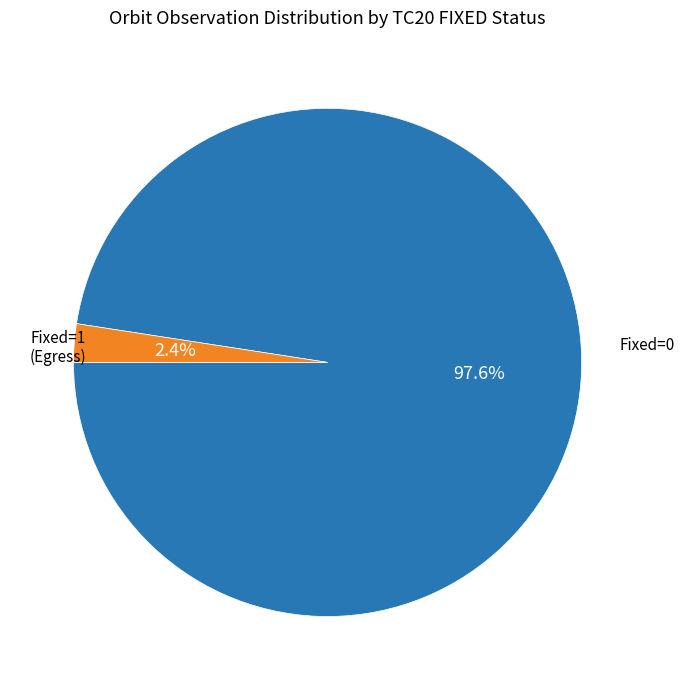

Is there a majority slice in this chart?

Yes